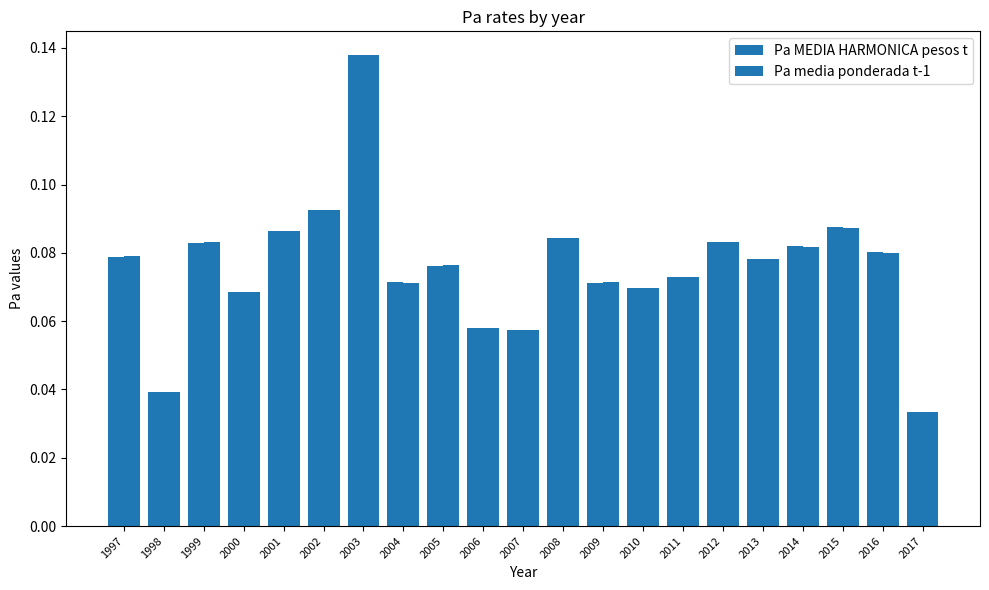

What is the total value across all series at 2013?

0.2